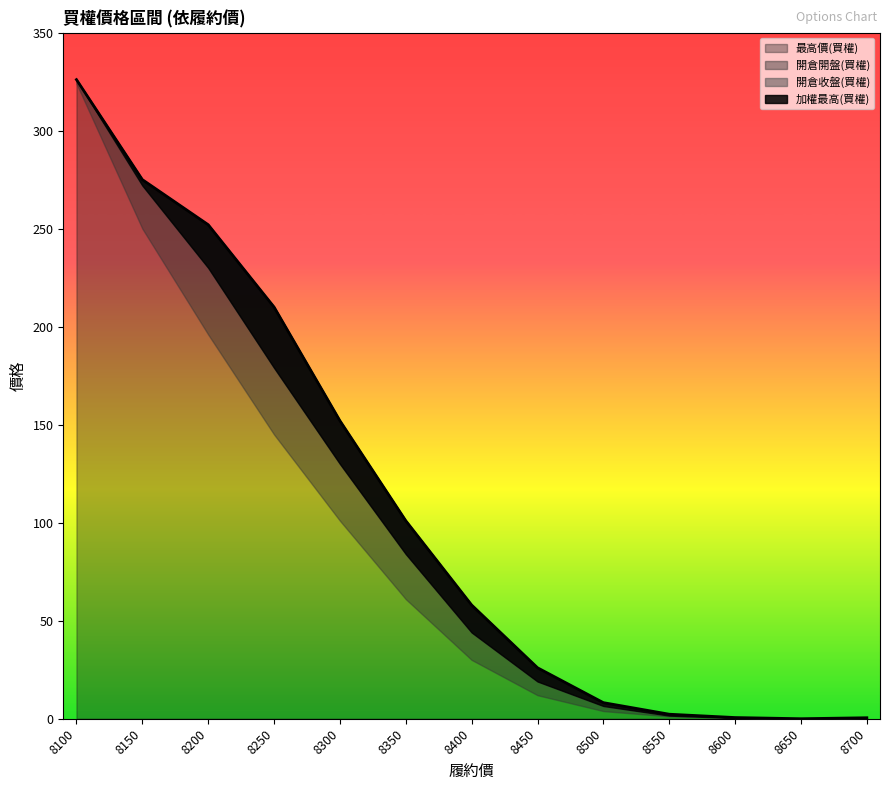

What is the difference between the maximum and minimum values in the 最高價(買權) series?

326.0